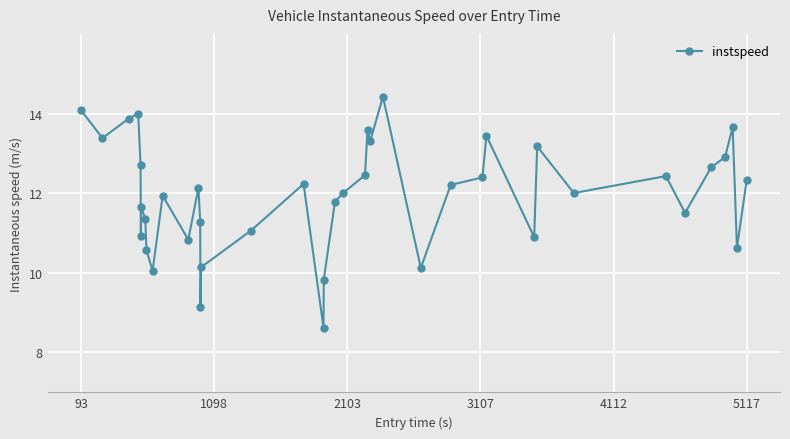

What is the average value?

11.9